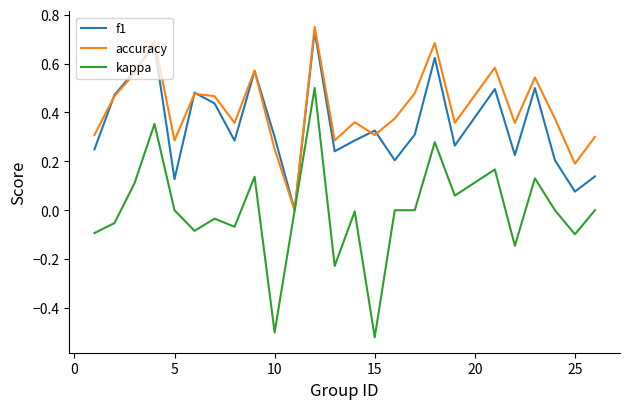

List the series in order of their overall mean, highest first.

accuracy, f1, kappa